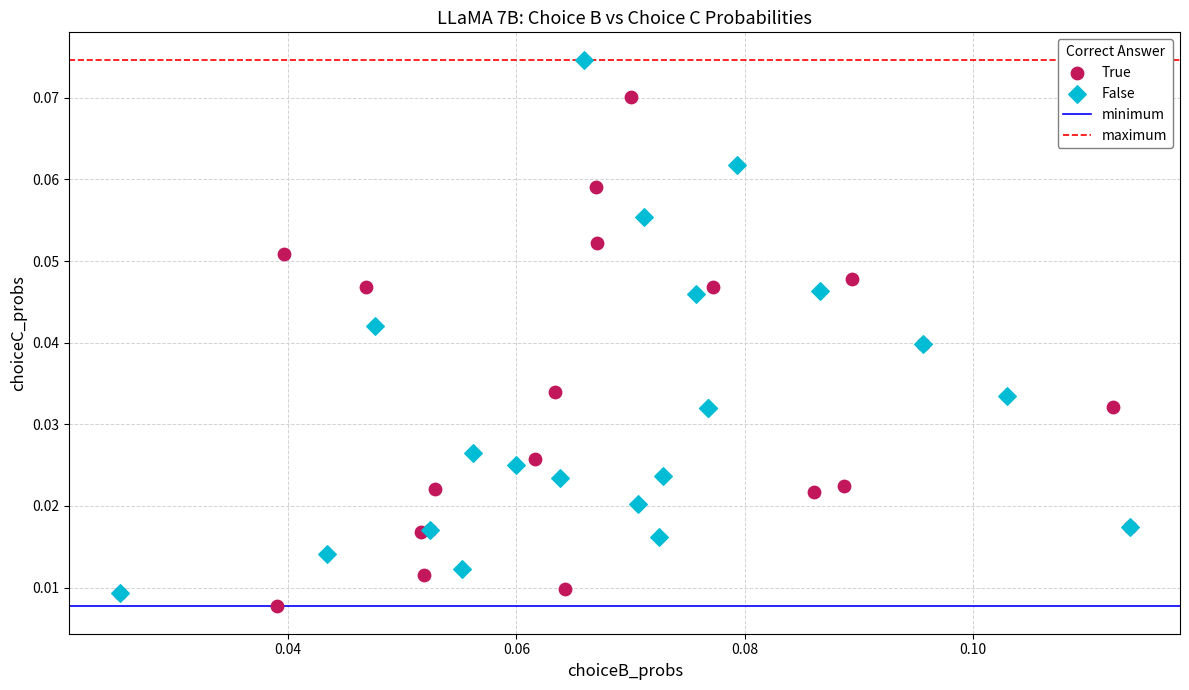

Which series has the widest spread of Y values?

False